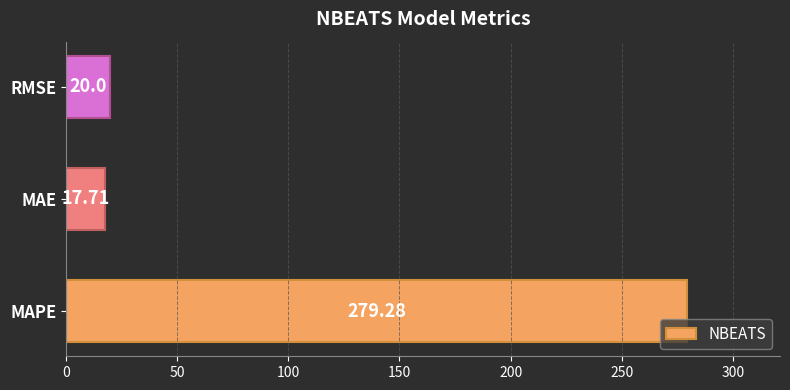

At which label is the value closest to 148?

RMSE